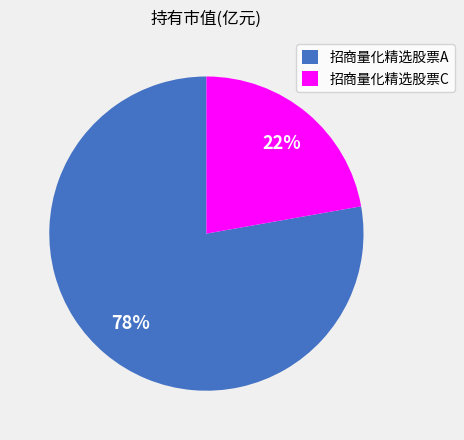

To the nearest percent, what is the combined percentage of 招商量化精选股票C and 招商量化精选股票A?

100%